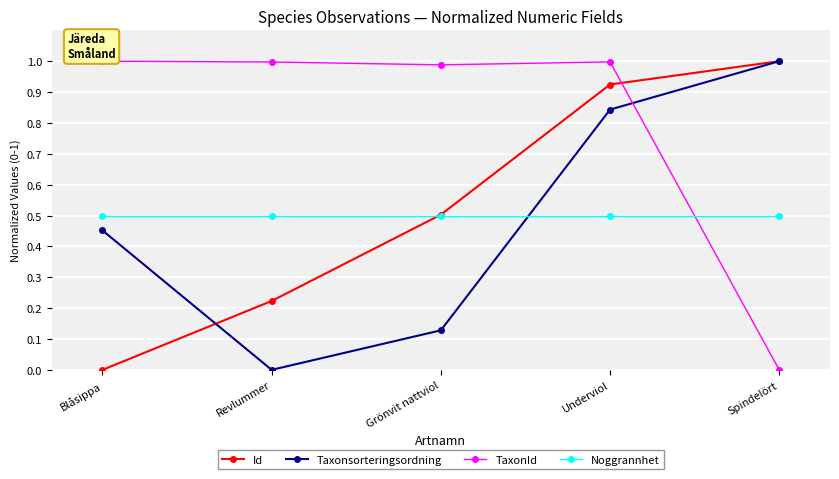

True or false: Taxonsorteringsordning has a value of 1.0 at Spindelört.

True